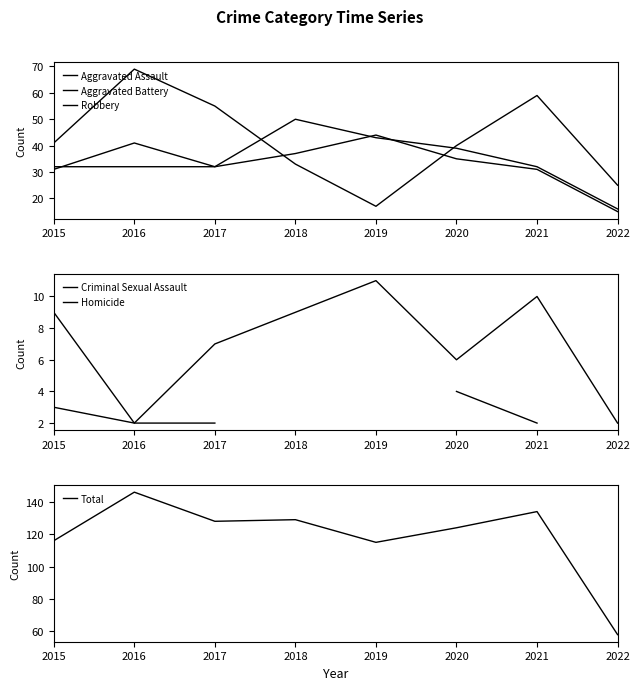

Which category has the lowest value in the Aggravated Assault series?

2022